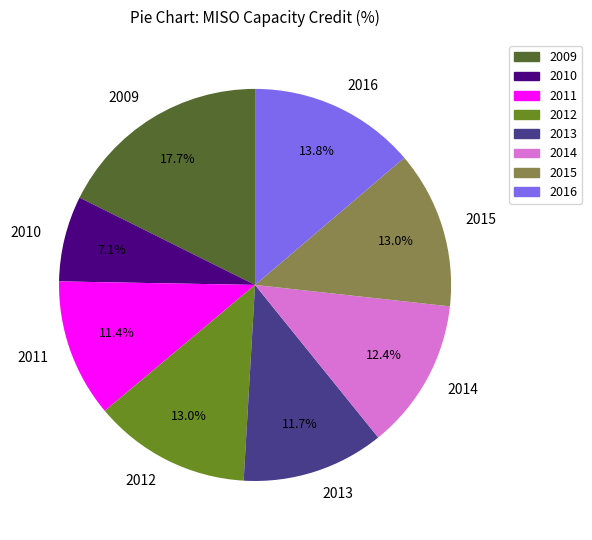

To the nearest percent, what percentage of the pie is 2011?

11%